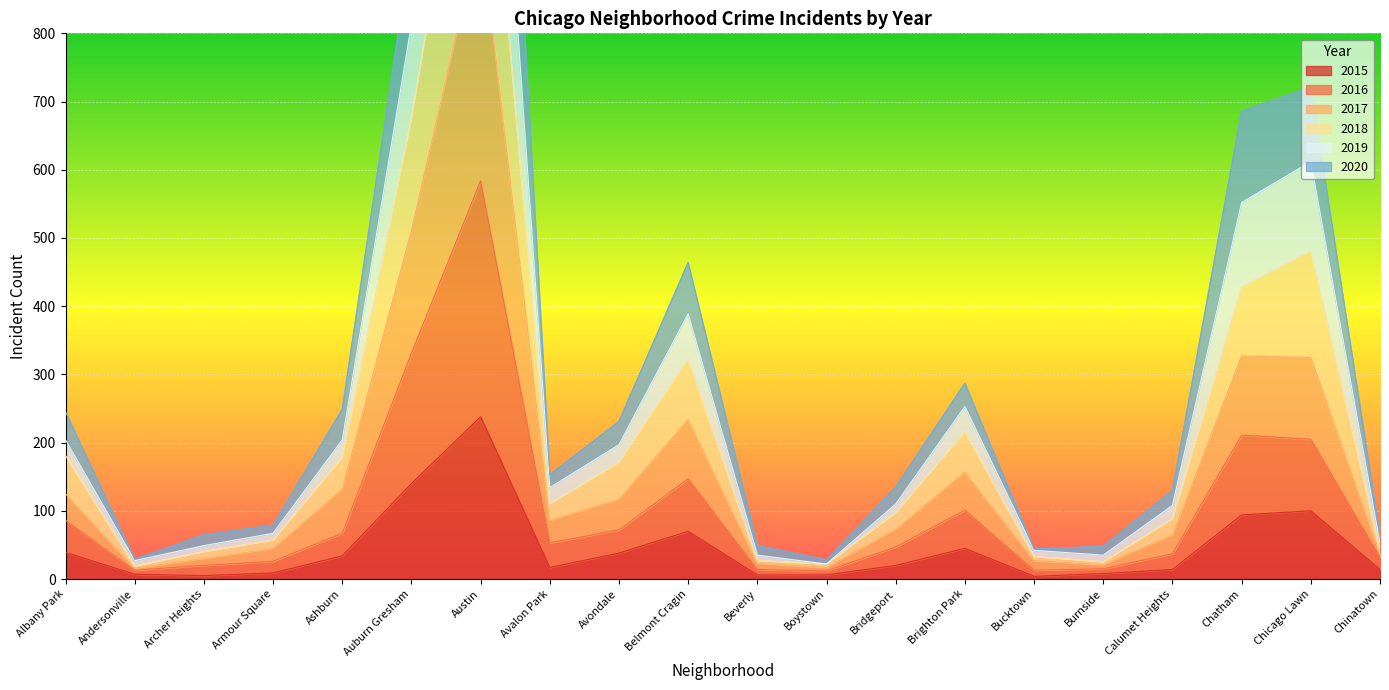

In 2016, how many points are lower than both neighbors (excluding endpoints)?

4